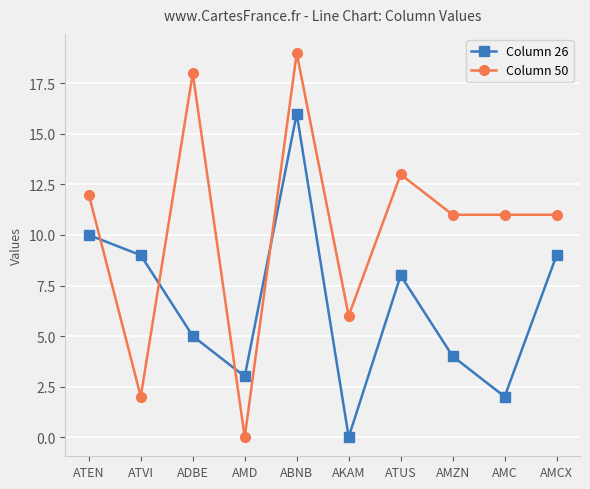

Reading left to right, what are all the values shown in this chart?

Column 26: 10	9	5	3	16	0	8	4	2	9
Column 50: 12	2	18	0	19	6	13	11	11	11